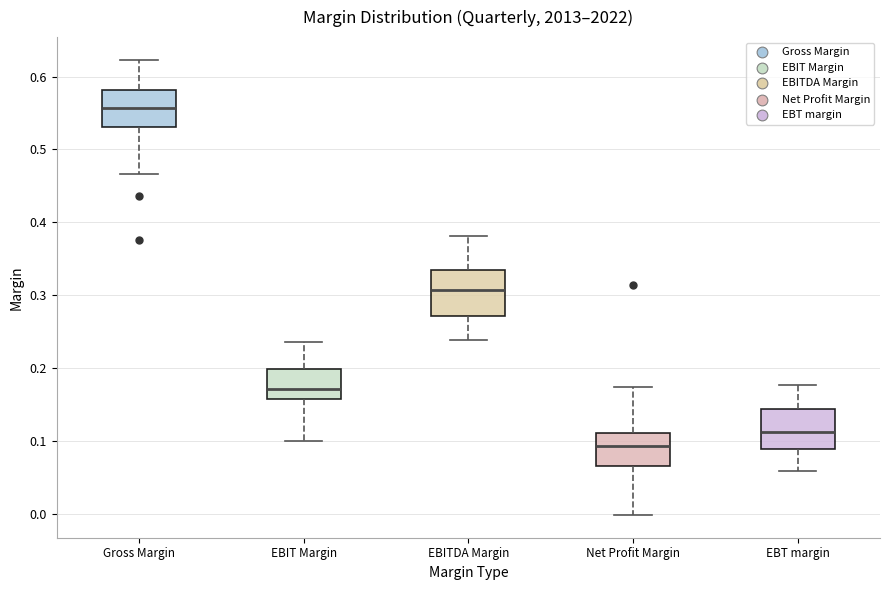

Reading left to right, transcribe this box plot: for each box, give where its median line is, the range the box spans, and where its two whiskers end, as read against the y-axis. The values are not printed on the chart, so give them approximately, as read against the axis.

Gross Margin: median 0.56, box 0.53 to 0.58, whiskers 0.47 to 0.62
EBIT Margin: median 0.17, box 0.16 to 0.20, whiskers 0.10 to 0.24
EBITDA Margin: median 0.31, box 0.27 to 0.34, whiskers 0.24 to 0.38
Net Profit Margin: median 0.09, box 0.07 to 0.11, whiskers 0.00 to 0.17
EBT margin: median 0.11, box 0.09 to 0.14, whiskers 0.06 to 0.18